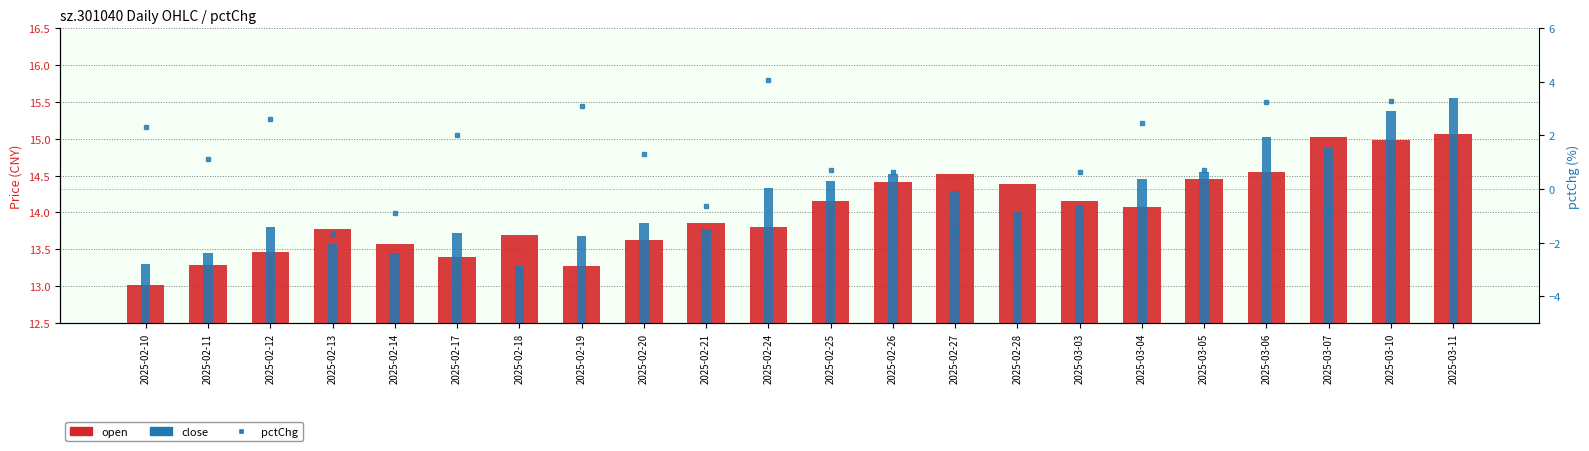

Reading left to right, what are all the values shown in this chart?

open: 2025-02-10=13.0	2025-02-11=13.3	2025-02-12=13.5	2025-02-13=13.8	2025-02-14=13.6	2025-02-17=13.4	2025-02-18=13.7	2025-02-19=13.3	2025-02-20=13.6	2025-02-21=13.8	2025-02-24=13.8	2025-02-25=14.2	2025-02-26=14.4	2025-02-27=14.5	2025-02-28=14.4	2025-03-03=14.2	2025-03-04=14.1	2025-03-05=14.4	2025-03-06=14.6	2025-03-07=15.0	2025-03-10=15.0	2025-03-11=15.1
close: 2025-02-10=13.3	2025-02-11=13.4	2025-02-12=13.8	2025-02-13=13.6	2025-02-14=13.4	2025-02-17=13.7	2025-02-18=13.3	2025-02-19=13.7	2025-02-20=13.9	2025-02-21=13.8	2025-02-24=14.3	2025-02-25=14.4	2025-02-26=14.5	2025-02-27=14.3	2025-02-28=14.0	2025-03-03=14.1	2025-03-04=14.4	2025-03-05=14.6	2025-03-06=15.0	2025-03-07=14.9	2025-03-10=15.4	2025-03-11=15.6
pctChg: 2025-02-10=2.3	2025-02-11=1.1	2025-02-12=2.6	2025-02-13=-1.7	2025-02-14=-0.9	2025-02-17=2.0	2025-02-18=-3.3	2025-02-19=3.1	2025-02-20=1.3	2025-02-21=-0.6	2025-02-24=4.1	2025-02-25=0.7	2025-02-26=0.6	2025-02-27=-1.6	2025-02-28=-2.0	2025-03-03=0.6	2025-03-04=2.5	2025-03-05=0.7	2025-03-06=3.2	2025-03-07=-0.9	2025-03-10=3.3	2025-03-11=1.1